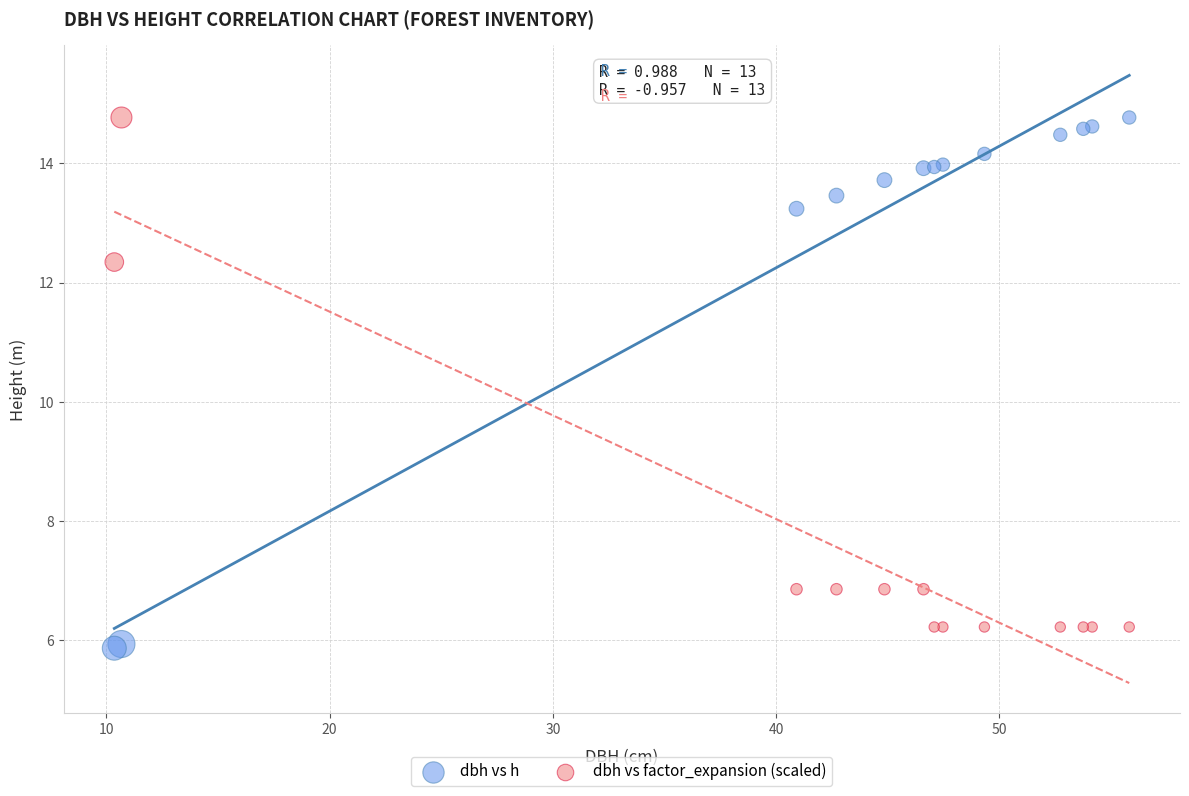

What are all the series names shown in the legend?

dbh vs h, dbh vs factor_expansion (scaled)